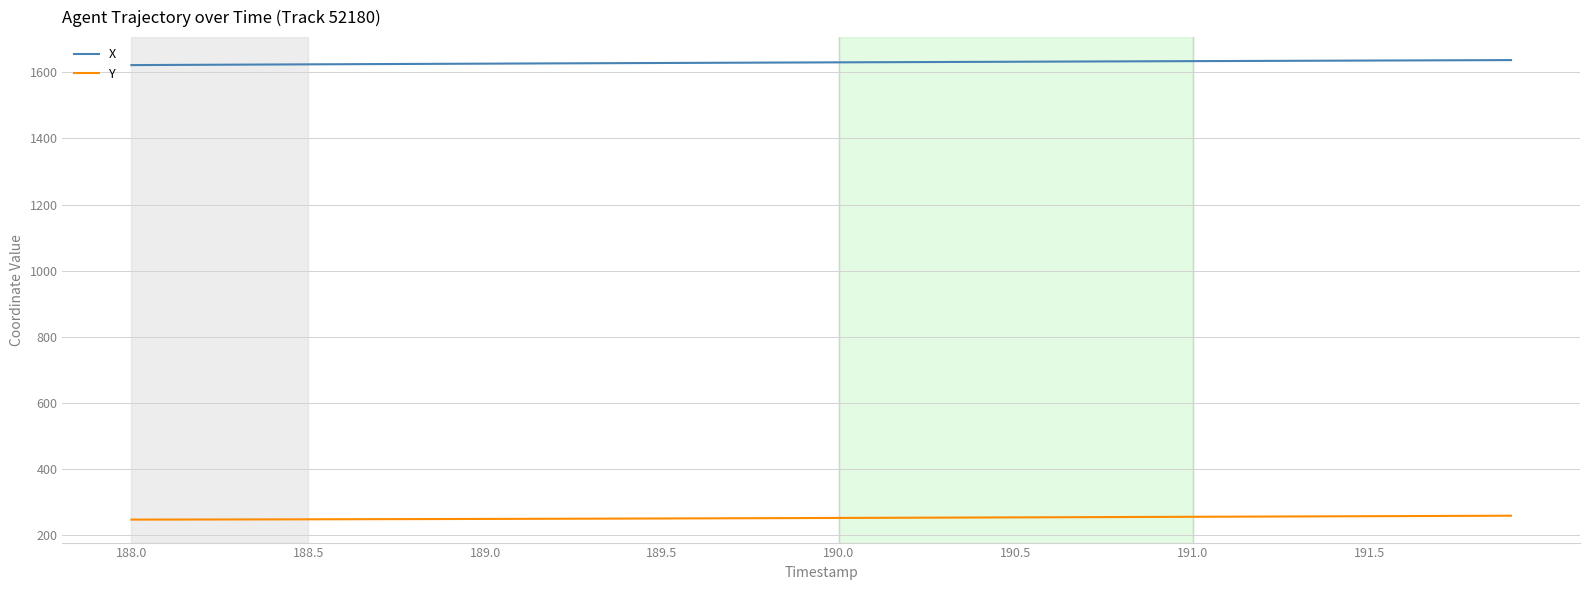

Rank the series by their maximum value, from highest to lowest.

X, Y